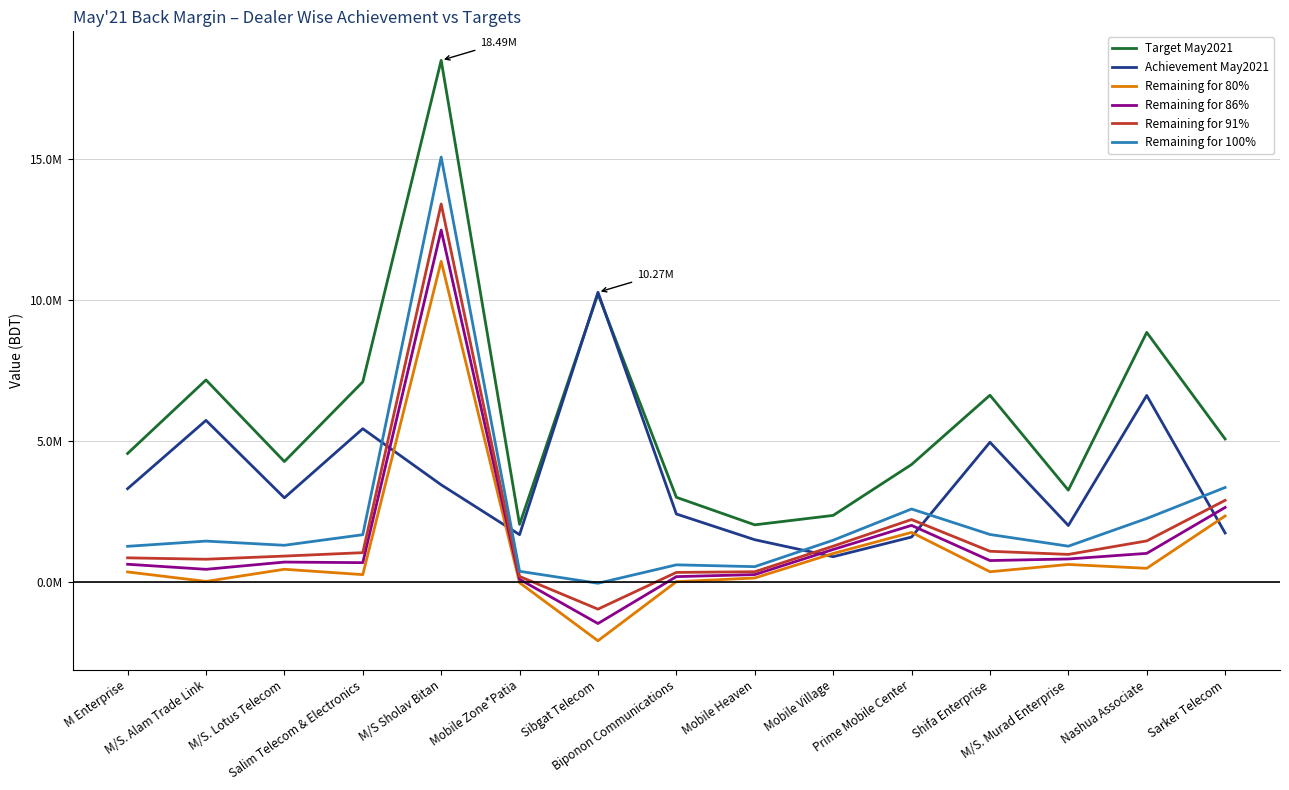

Which label corresponds to the largest value in the chart?

M/S Sholav Bitan